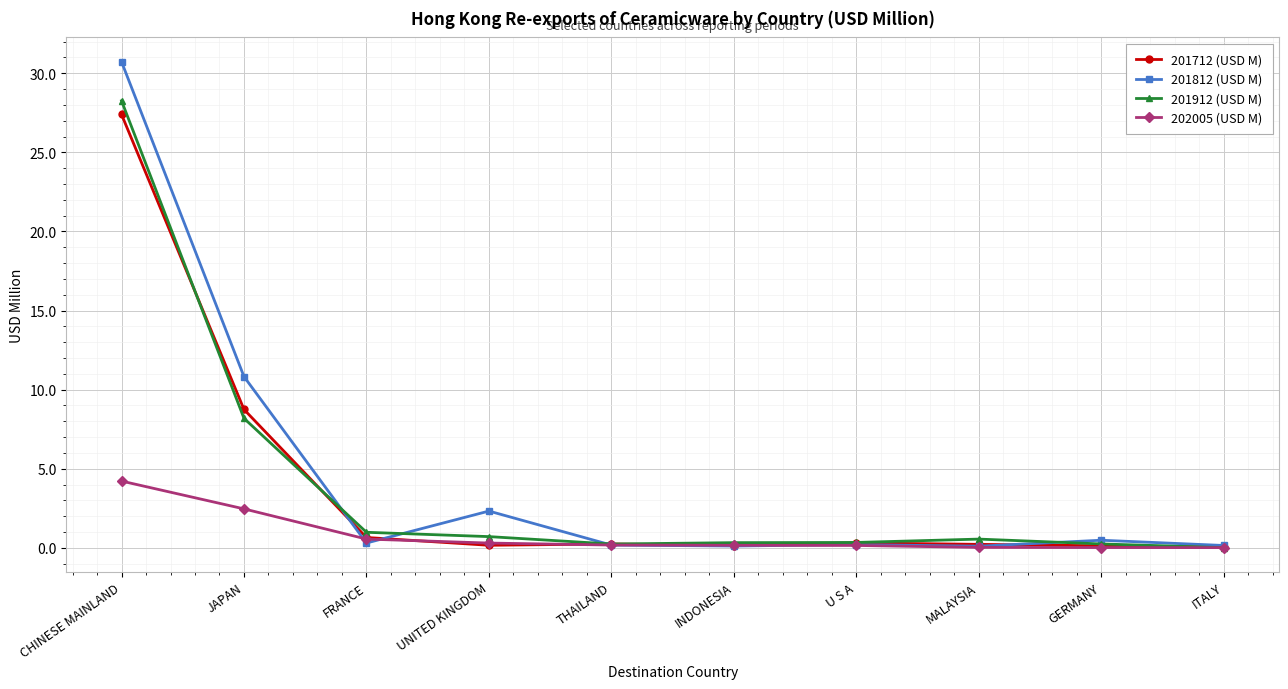

What is the label of the 5th point from the right?

INDONESIA